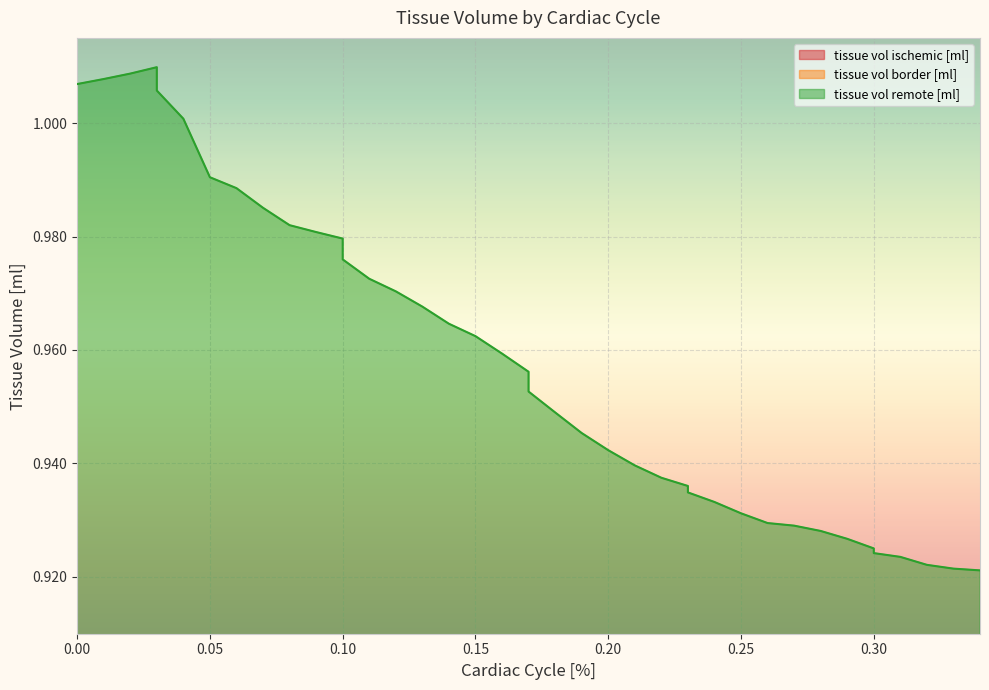

At which label is tissue vol border [ml] closest to 0?

0.34